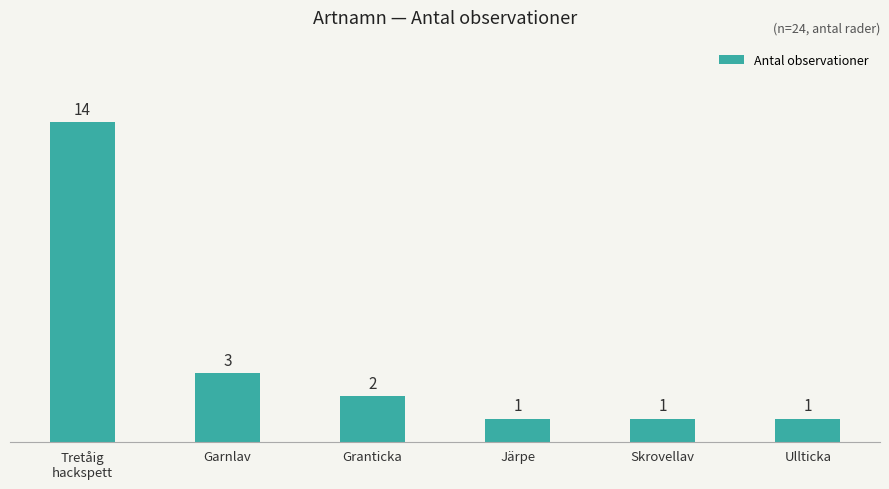

Are the bars grouped side by side (vs. stacked)?

No